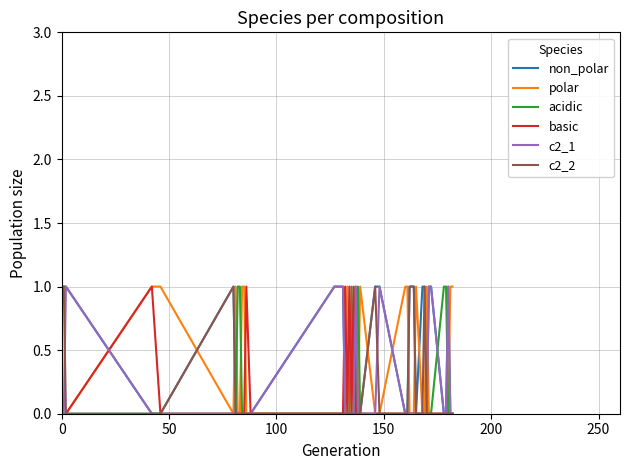

How many lines are shown in the chart?

6